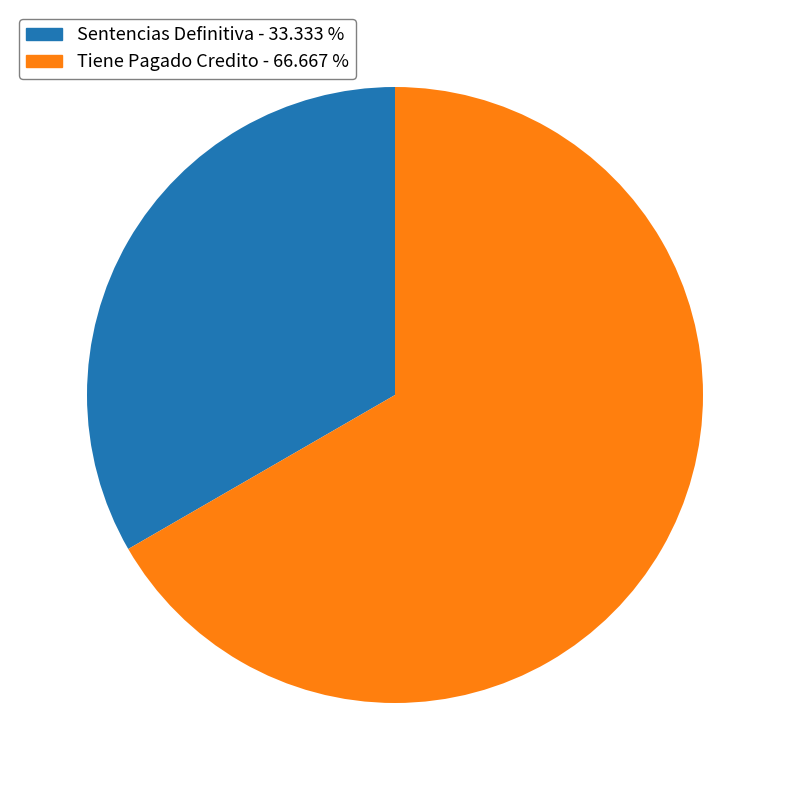

The Tiene Pagado Credito slice represents 60% of the pie. True or false?

False